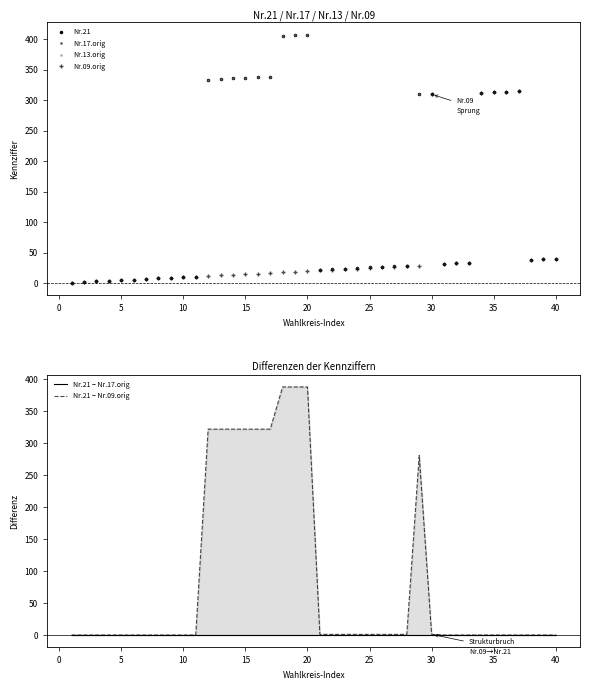

At which category is the sum across all series the highest?

19